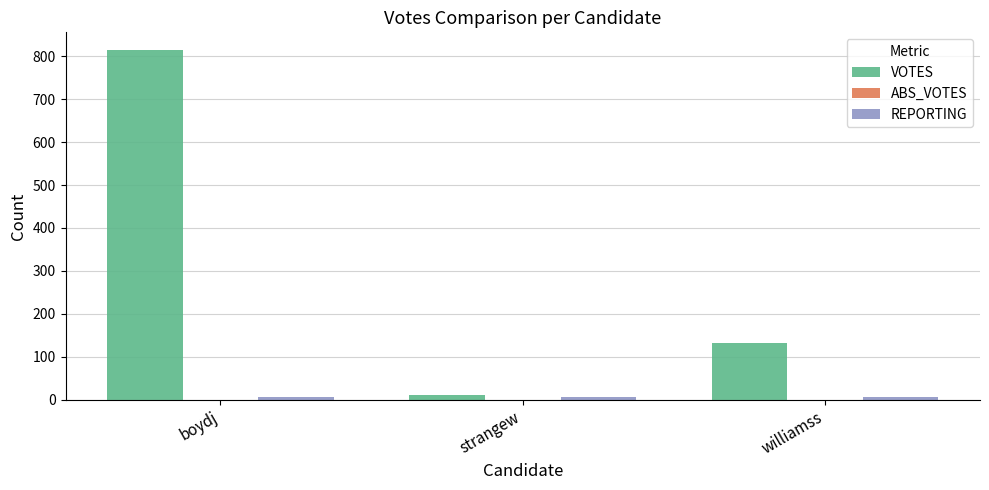

What is the sum of all VOTES values?

958